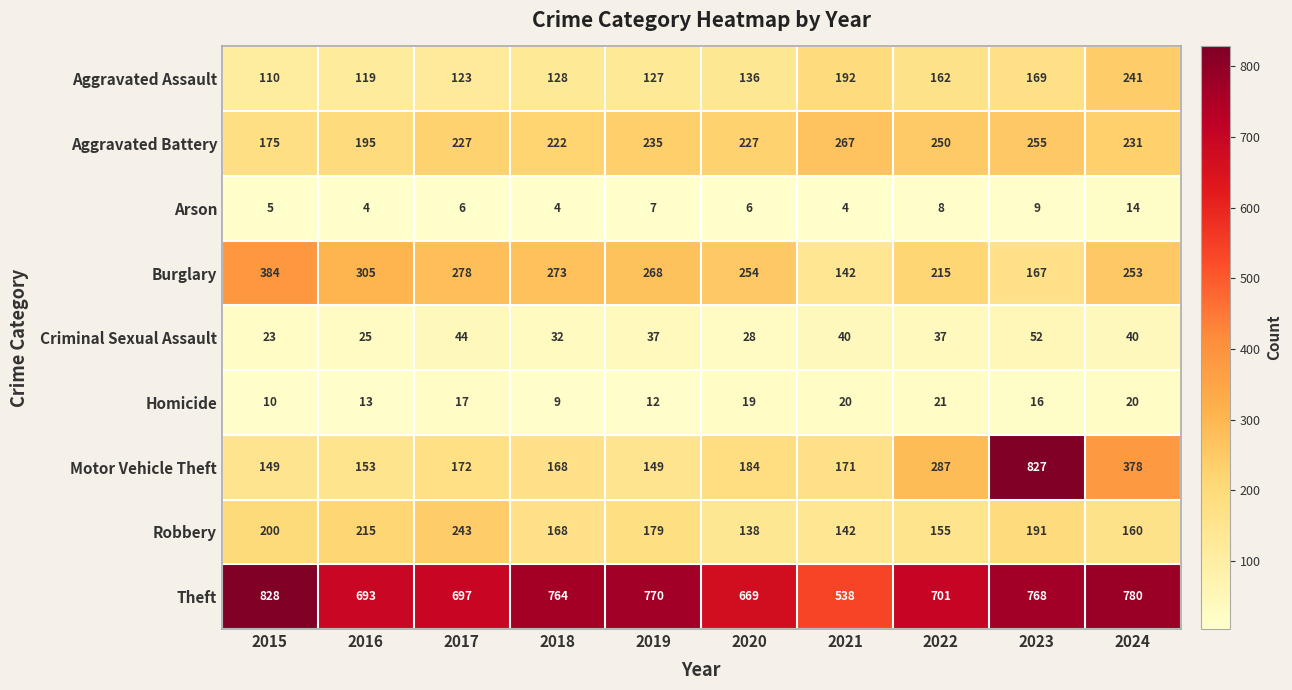

Count the number of data series in this chart.

9